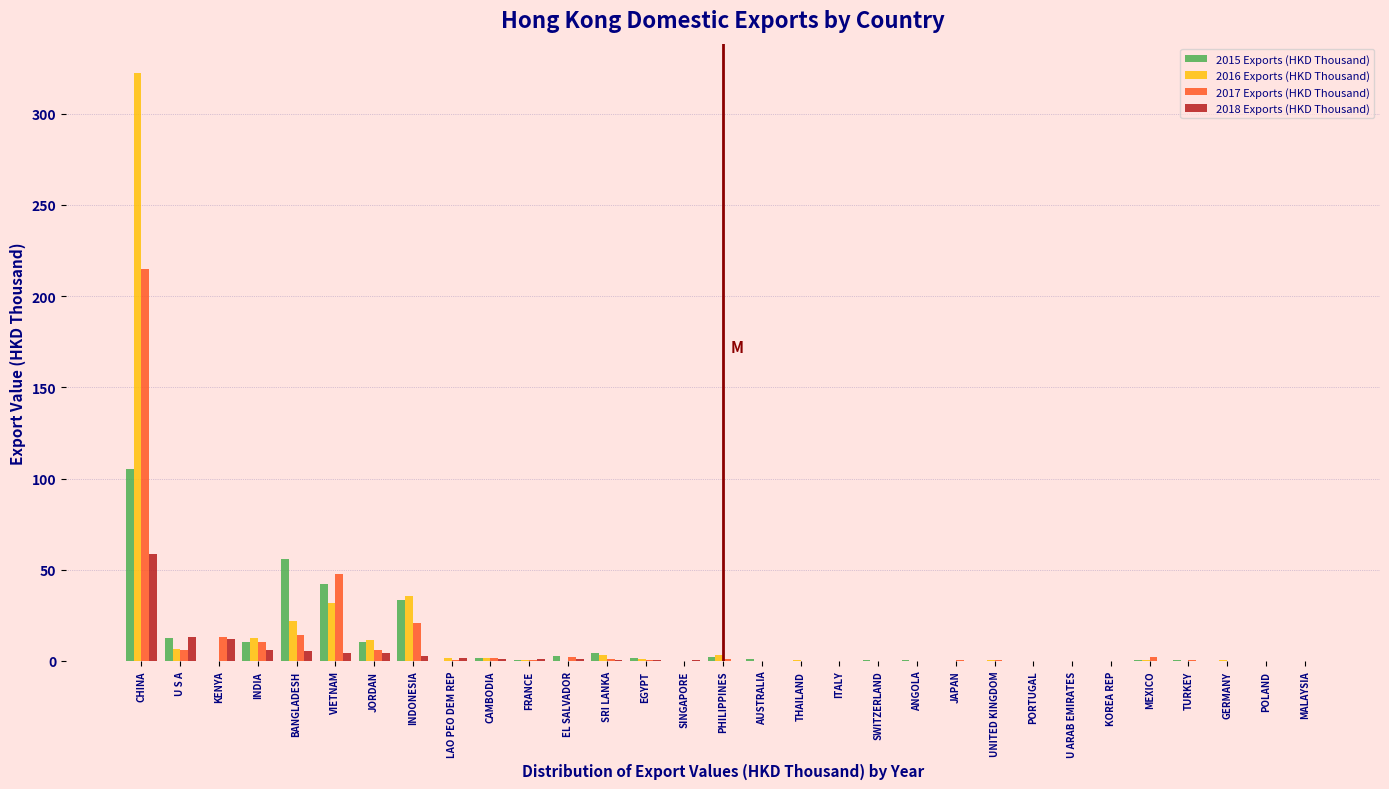

The value of 2018 Exports (HKD Thousand) at MEXICO is 0.0. True or false?

True